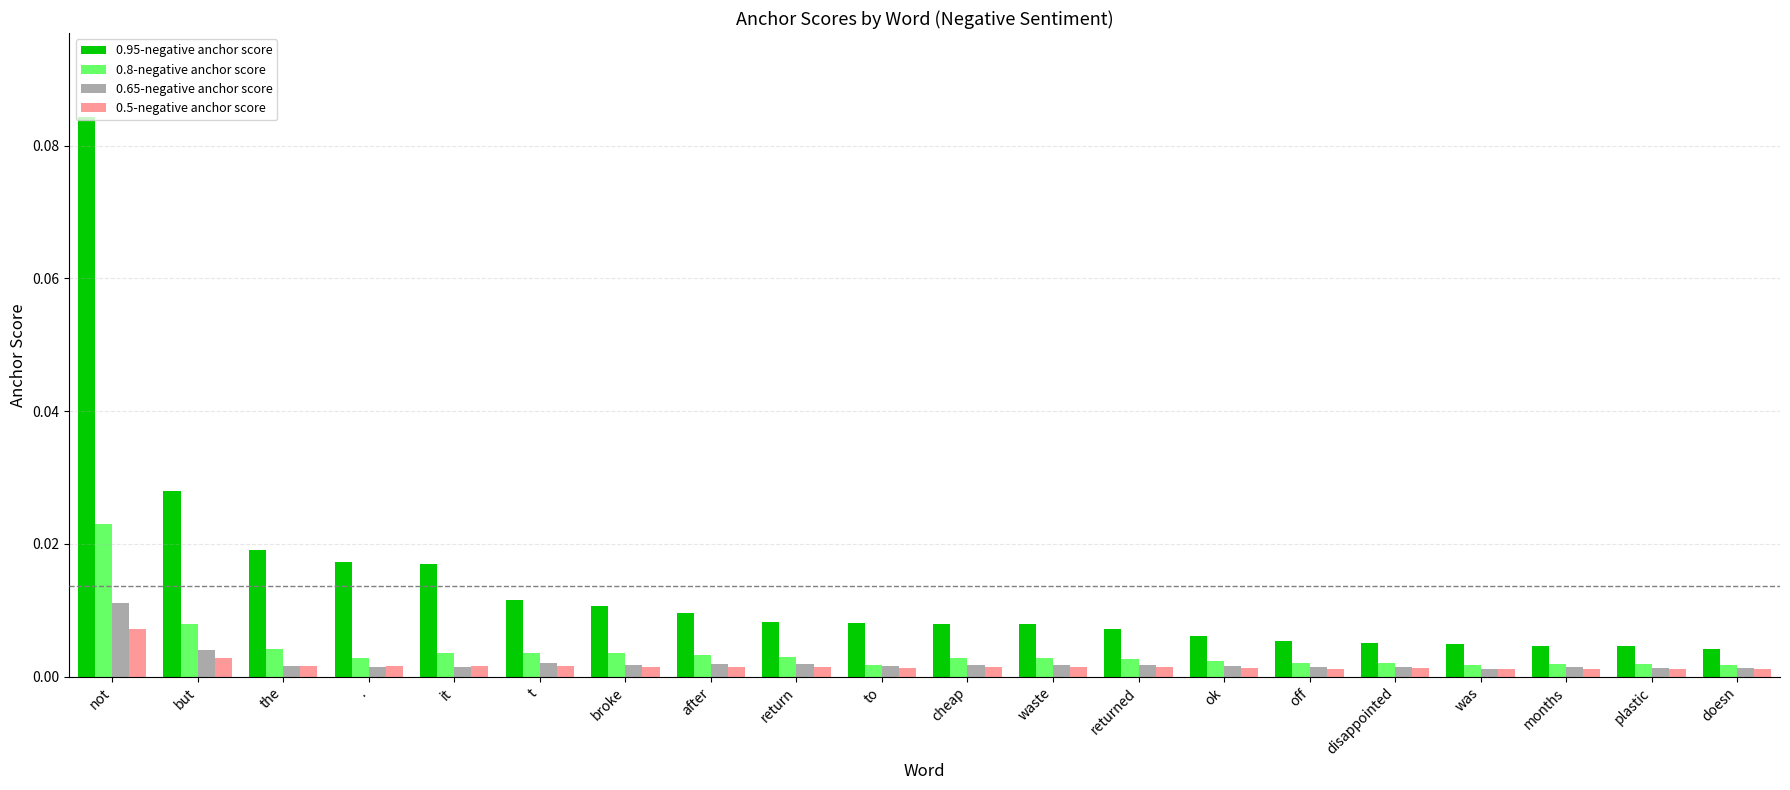

What is the label of the 18th bar from the left?

months